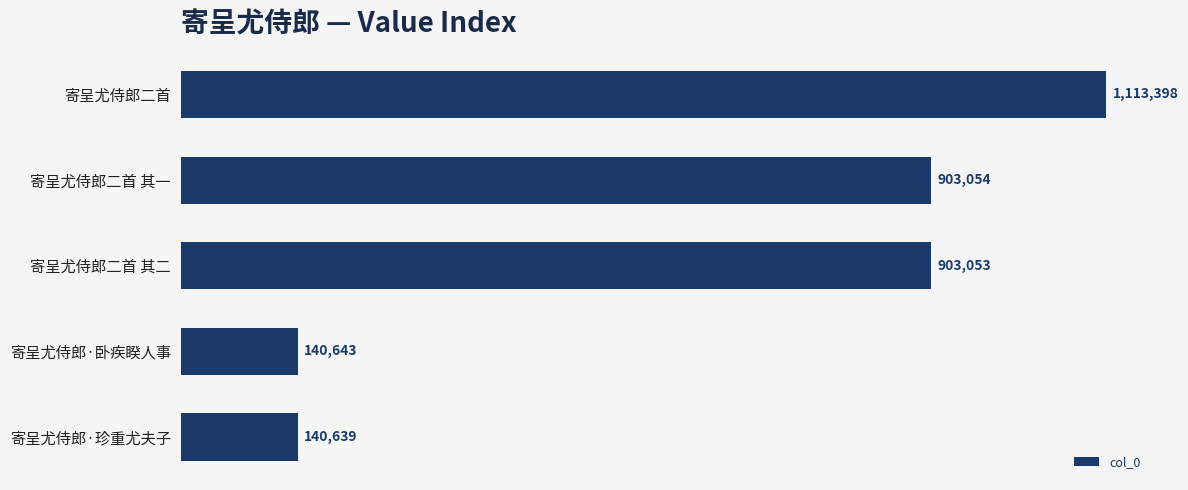

Are the bars horizontal?

Yes